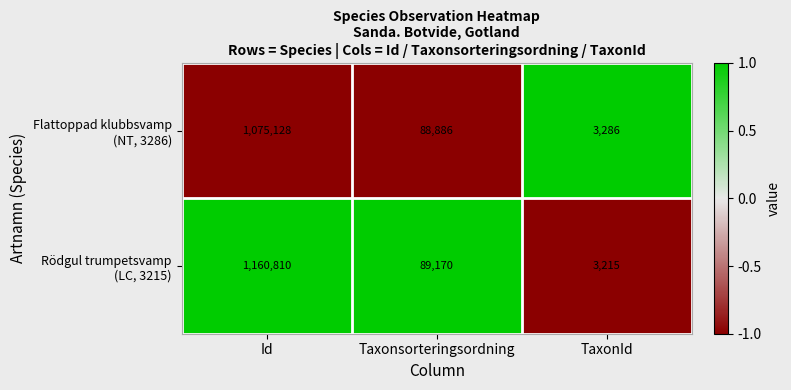

Count the number of categories in the chart.

3